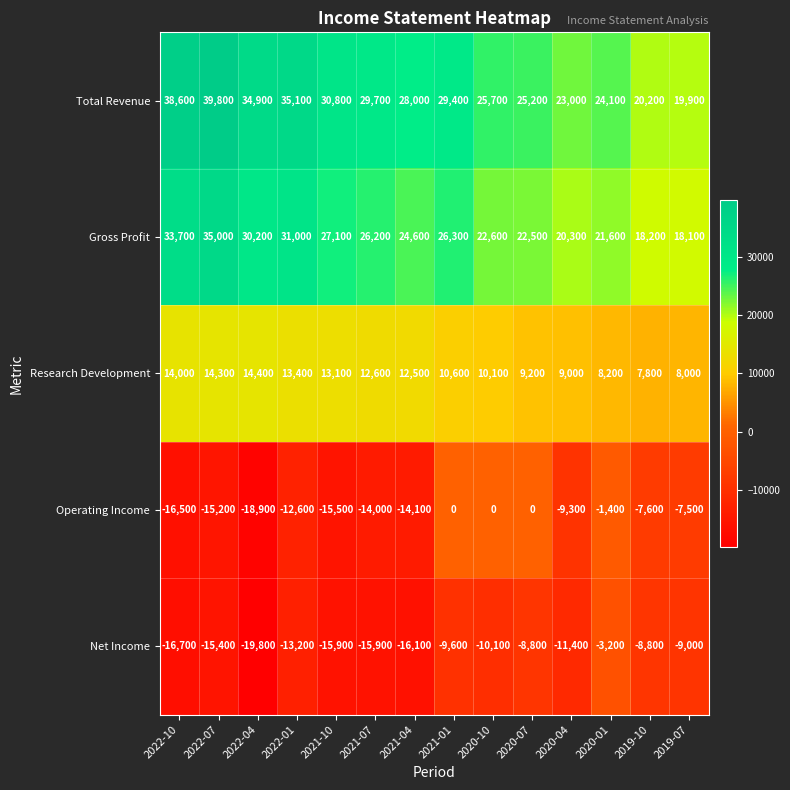

At how many categories does at least one series exceed 22807?

12